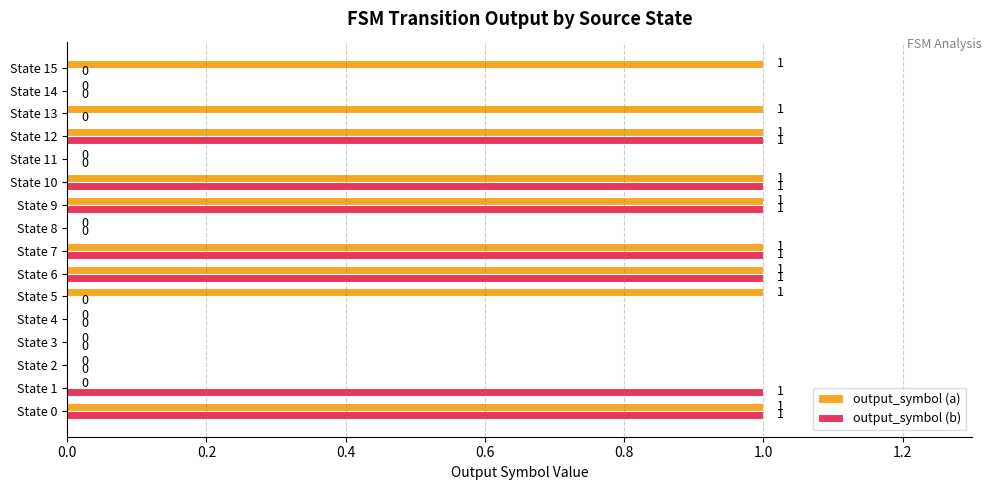

Count the output_symbol (b) values in the range 0 to 1.

16